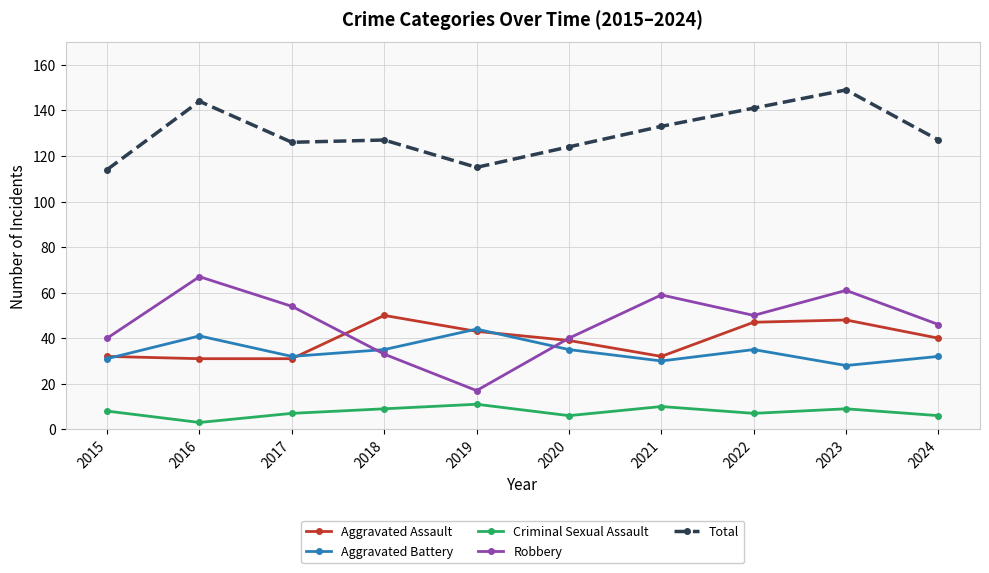

The Aggravated Battery series shows 9 at 2016. True or false?

False